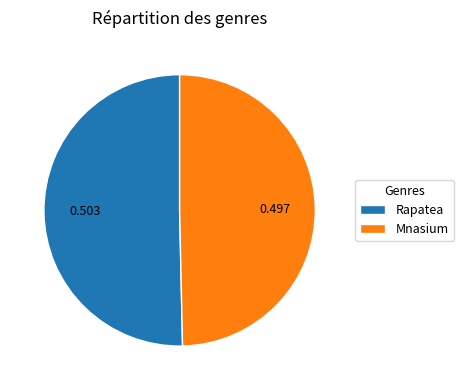

Rank the categories by value from highest to lowest.

Rapatea, Mnasium